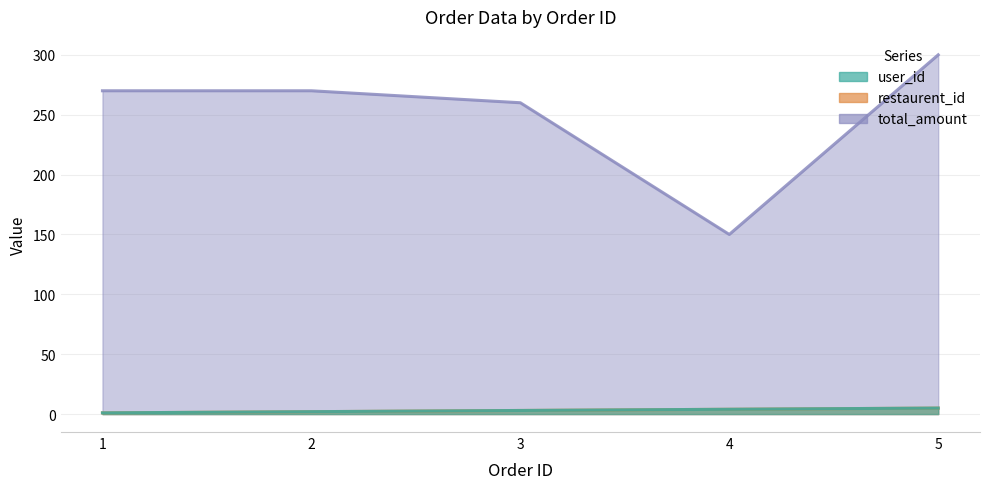

Rank the series by their maximum value, from lowest to highest.

user_id, restaurent_id, total_amount